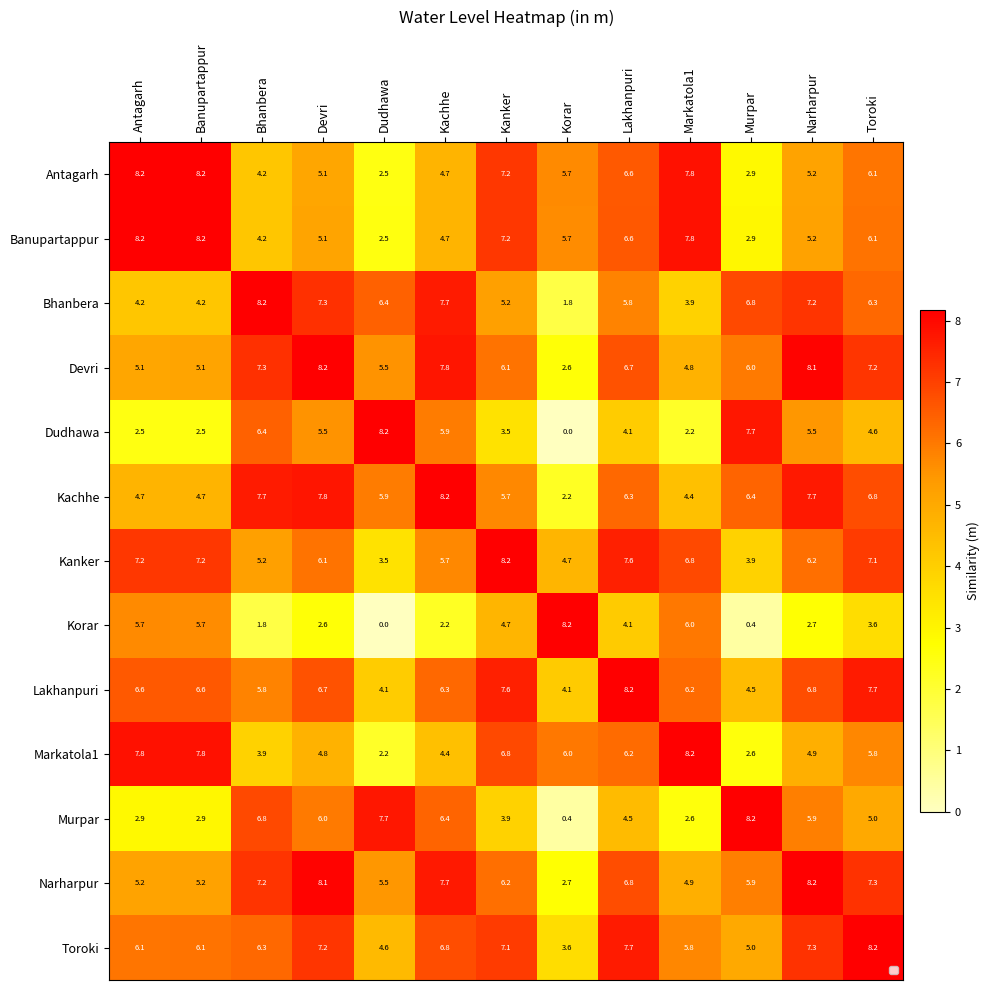

How many values in the Markatola1 series exceed 5?

7